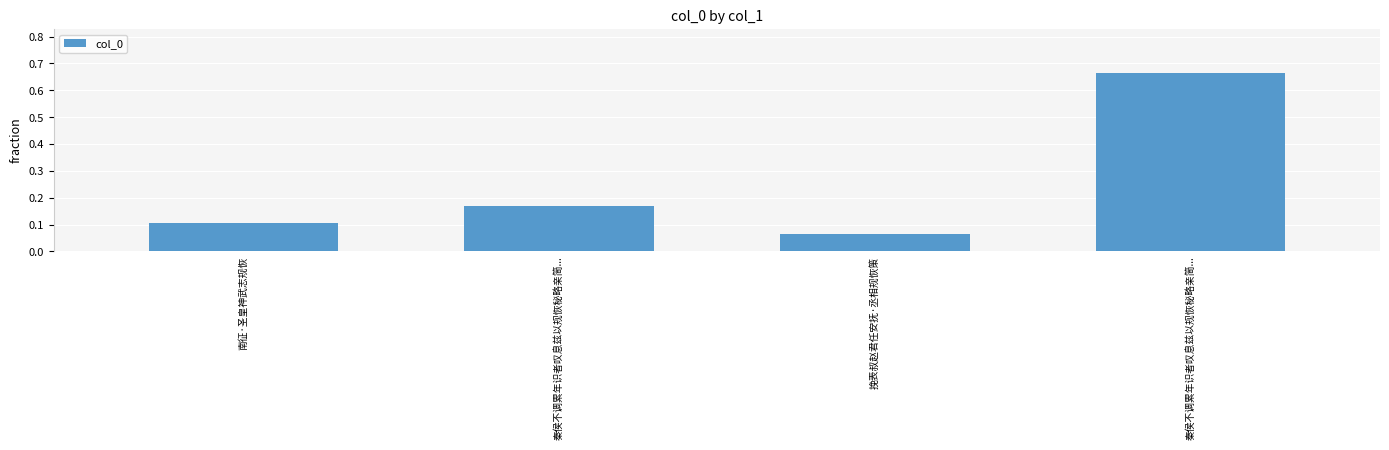

Which category has the lowest value across all series?

挽表叔赵君任安抚·丞相规恢策